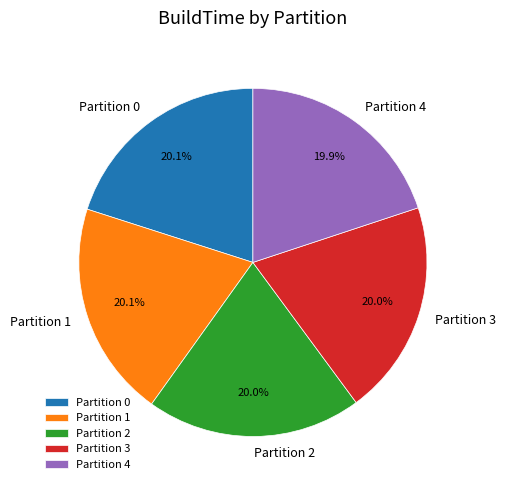

Combined, do Partition 4 and Partition 1 account for over 50%?

No